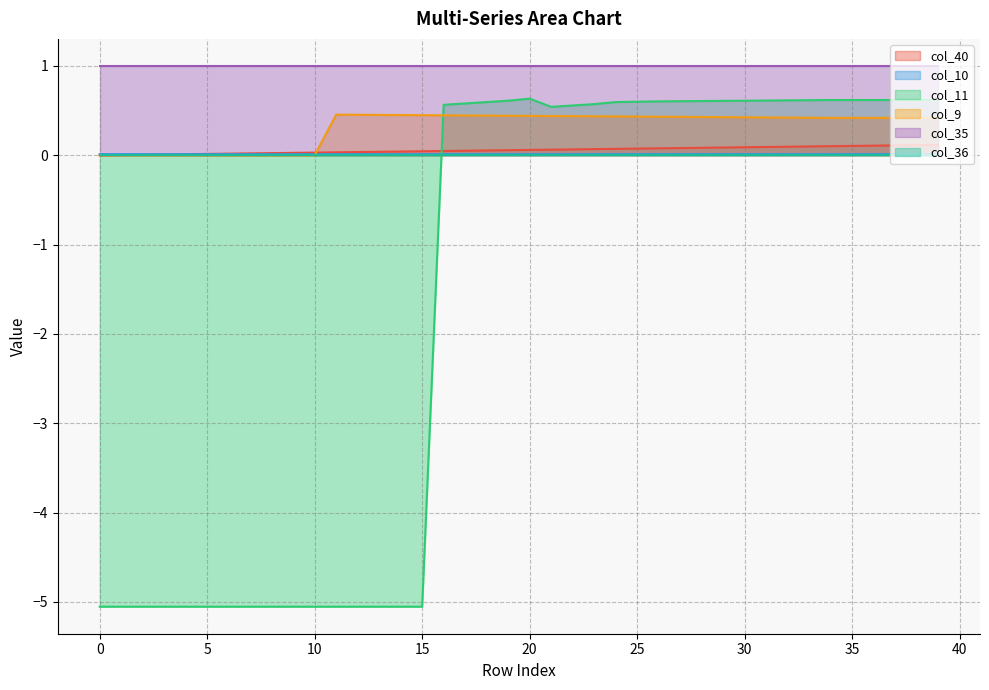

How many interior local peaks does the col_11 series have?

1